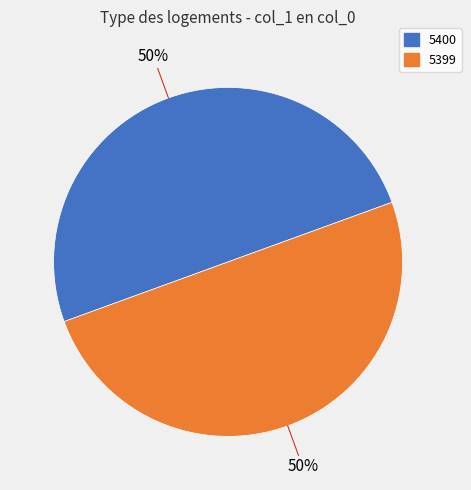

The 5399 slice represents 56% of the pie. True or false?

False